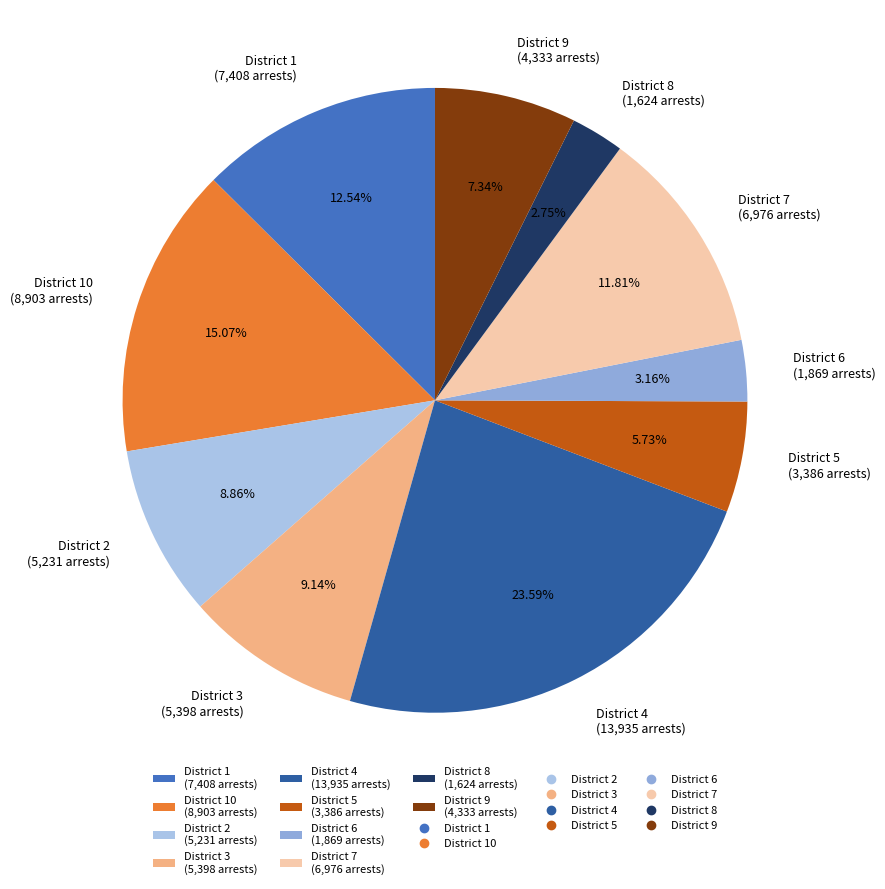

Which slice is the largest?

District 4 (13,935 arrests)